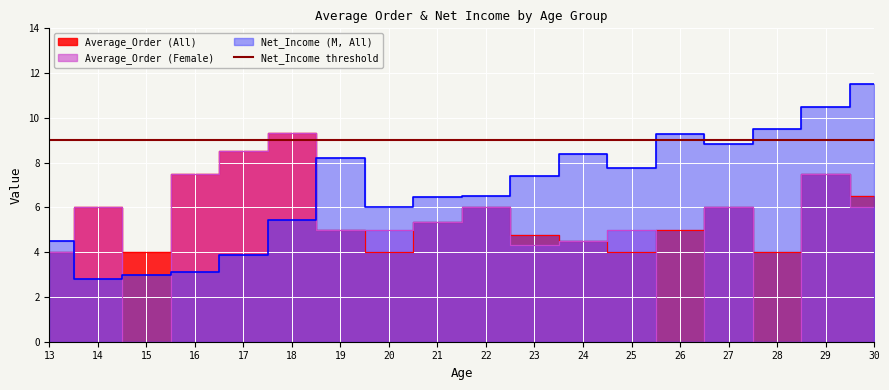

Where does the Net_Income_Female_M series first go above 6?

19